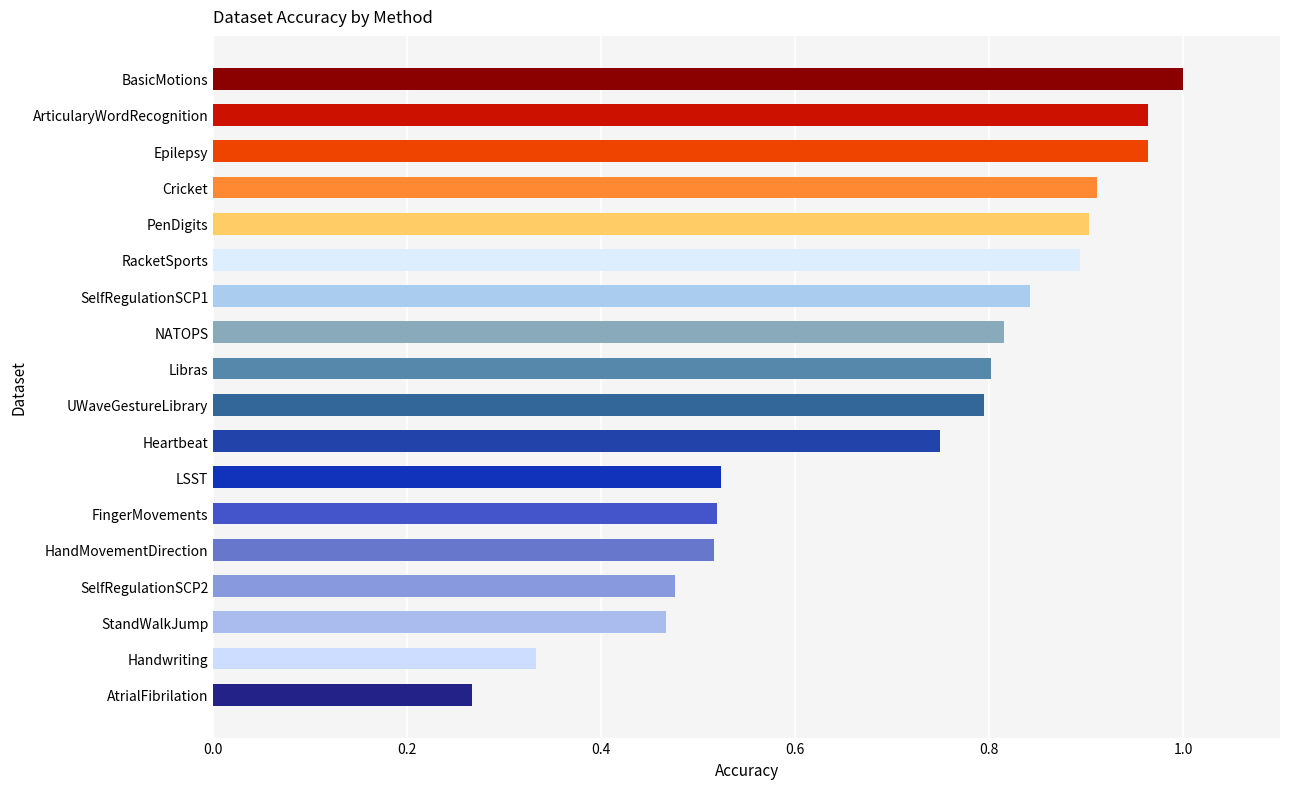

What is the sum of all values?

12.7